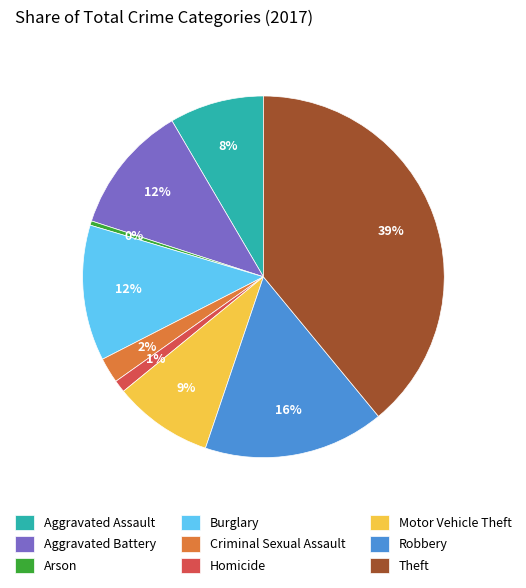

What is the largest slice in the pie chart?

Theft